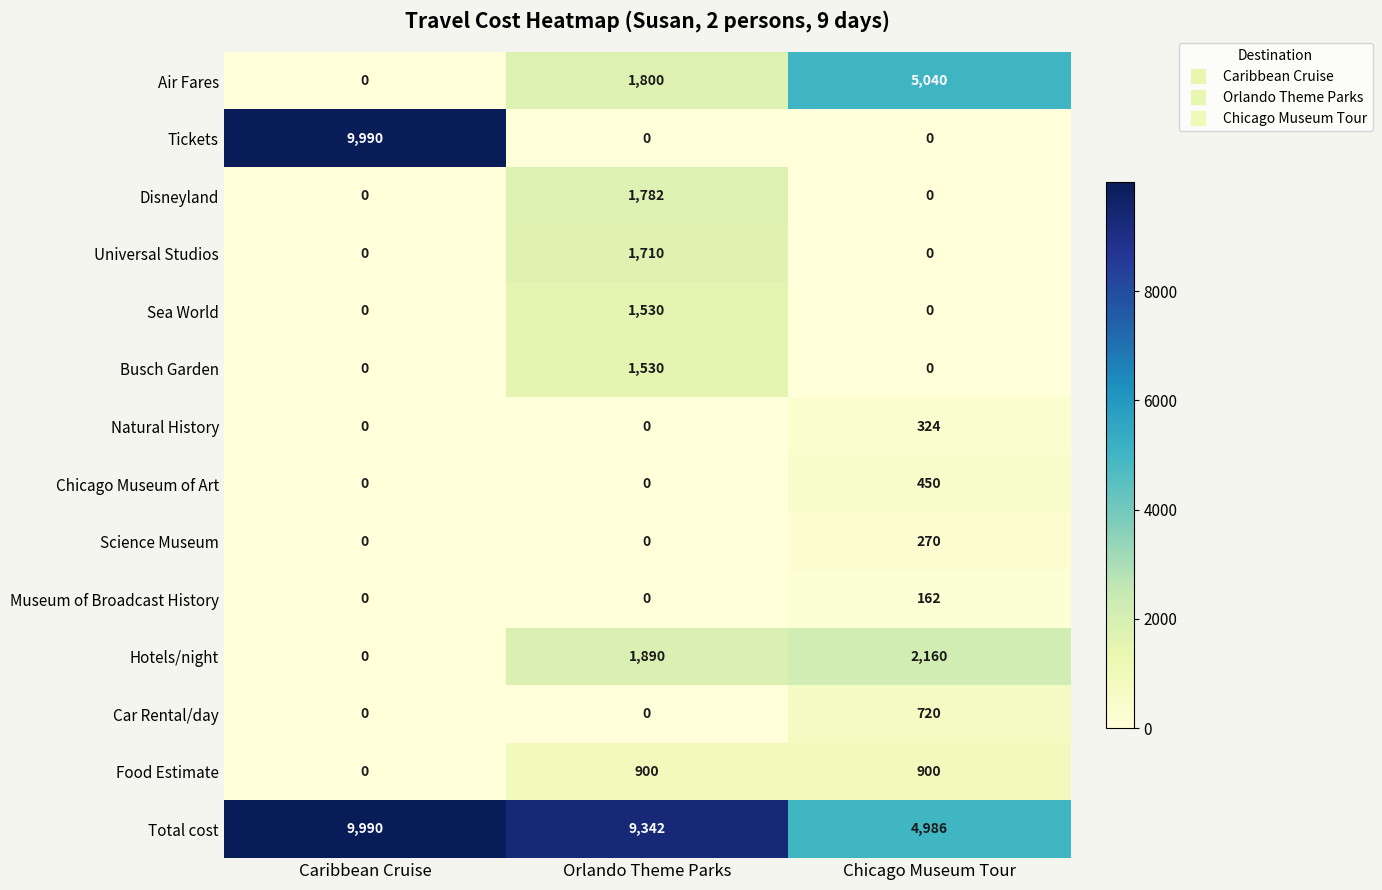

What is the greatest value displayed?

9990